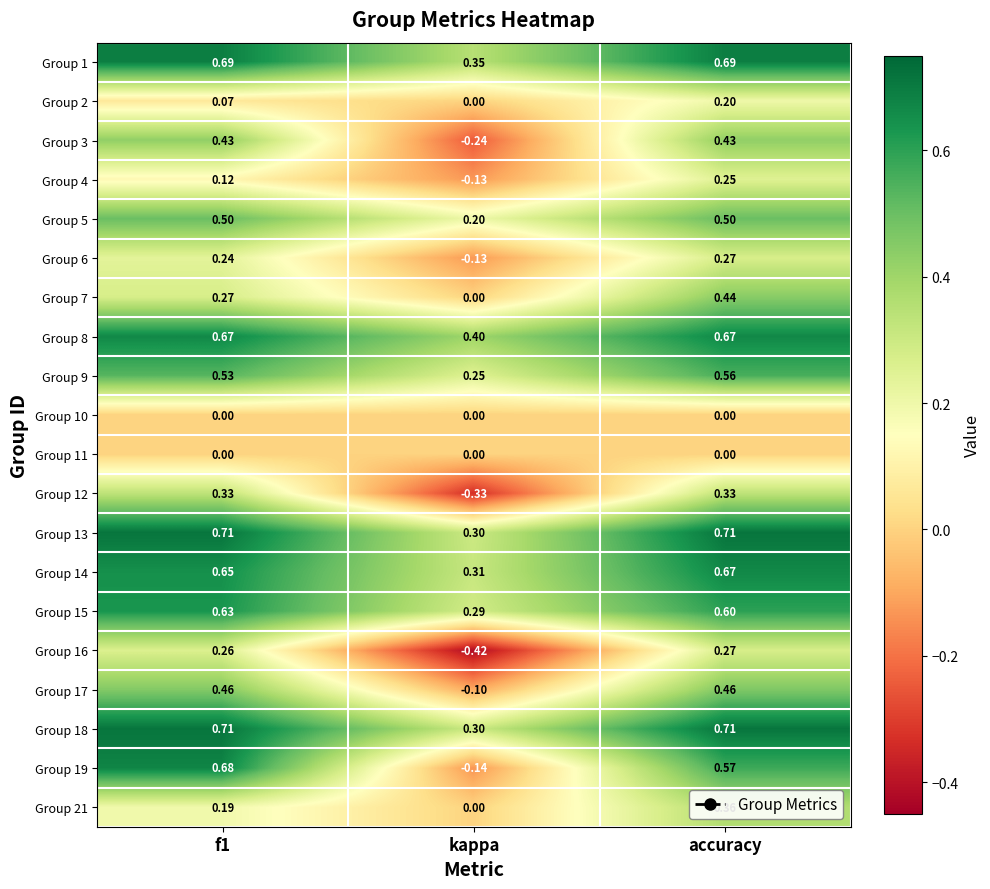

At which label is Group 8 closest to 0?

kappa